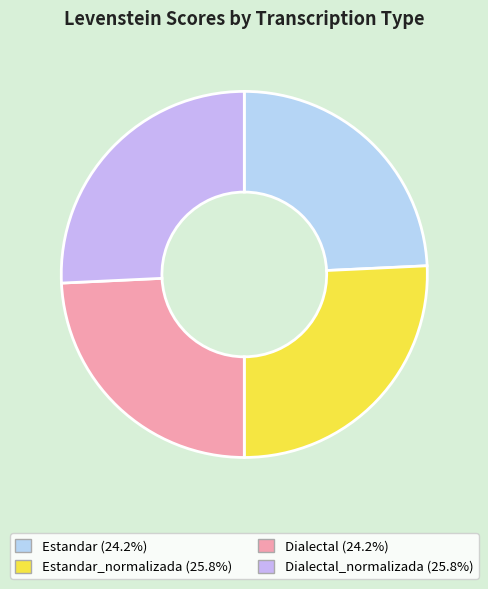

How many slices are in this pie chart?

4